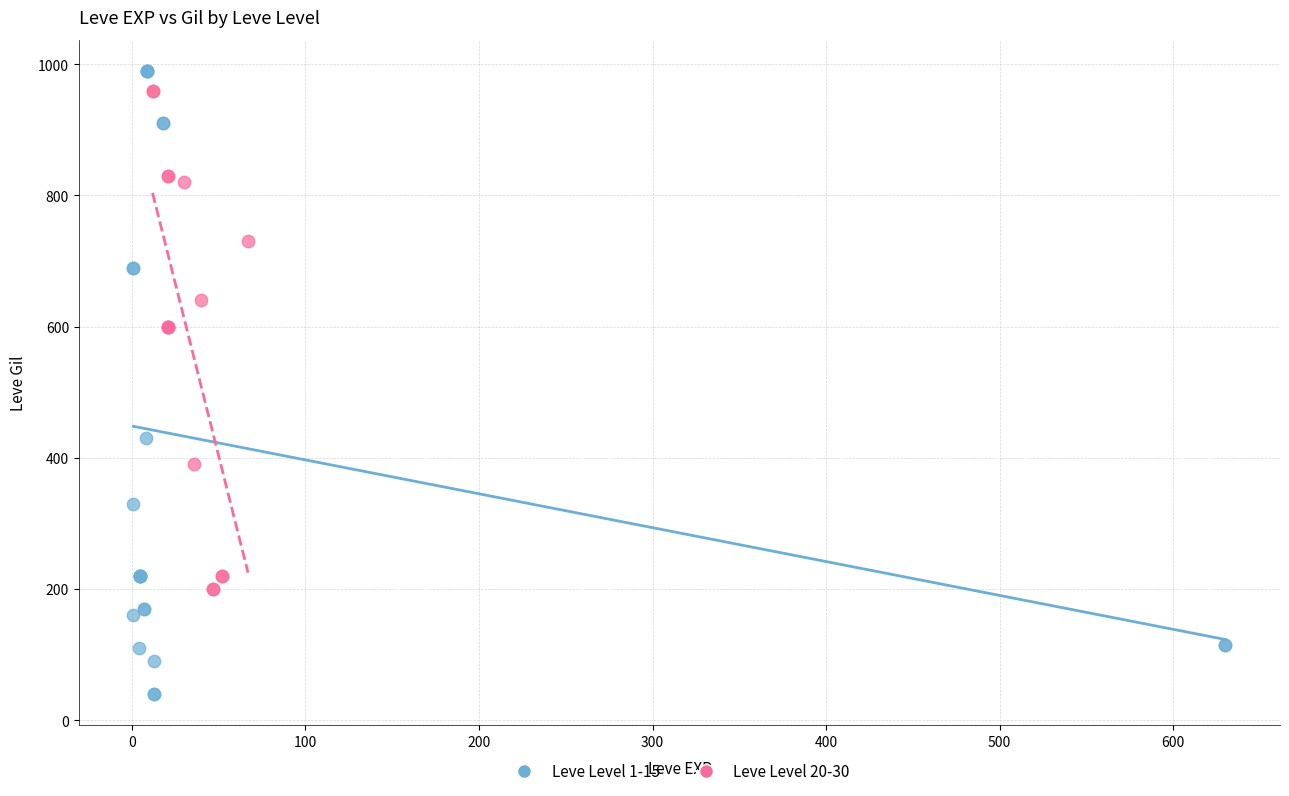

Which series contains the lowest Y value?

Leve Level 1-15